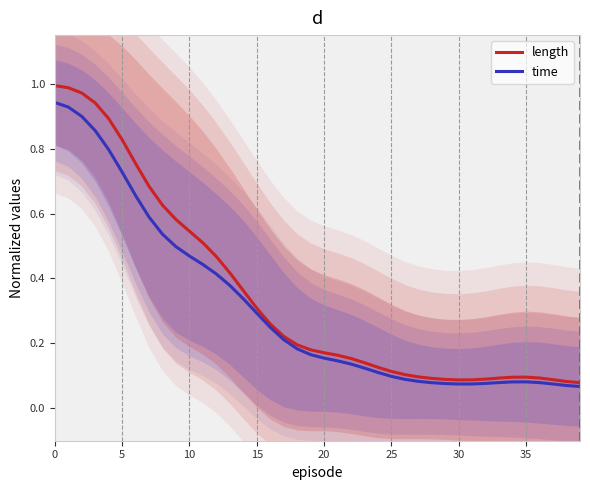

How many data points does each series have?

40